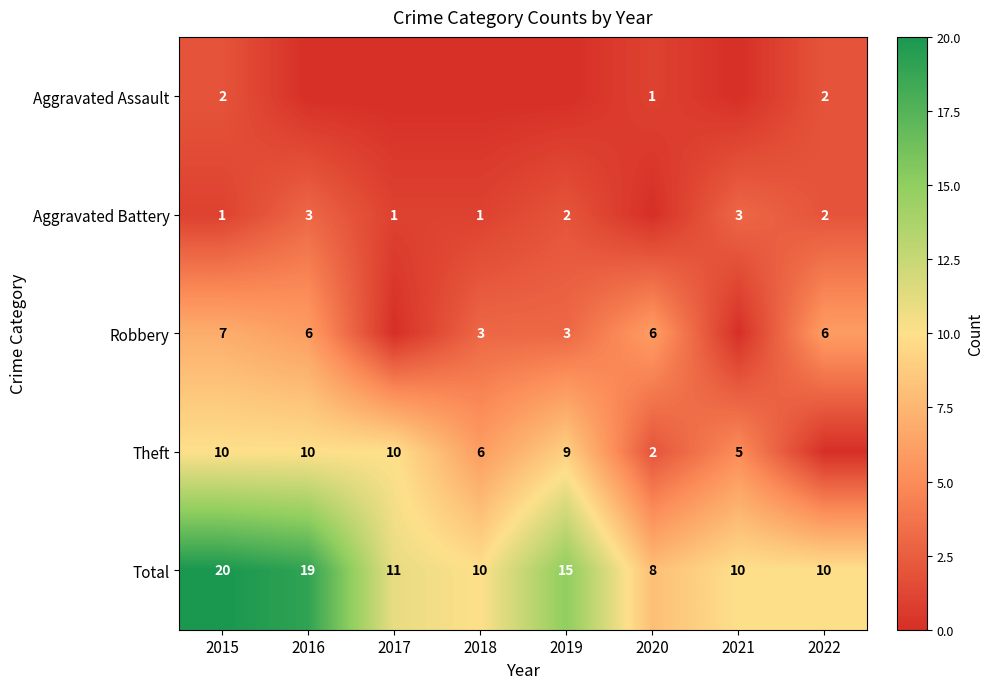

What is the sum of the Aggravated Assault values at 2022 and 2015?

4